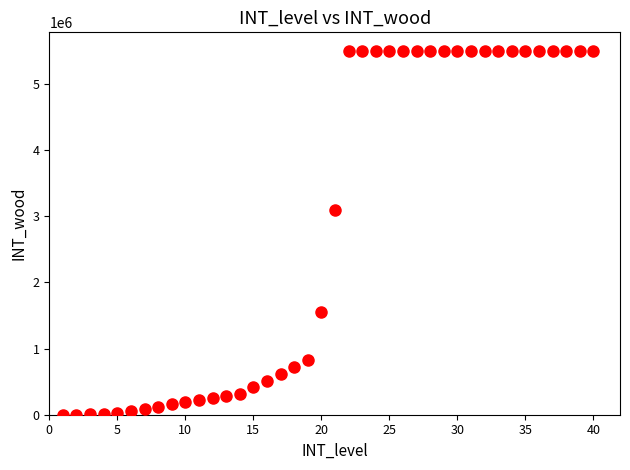

What Y value in the scatter plot is closest to 2752430?

3096000